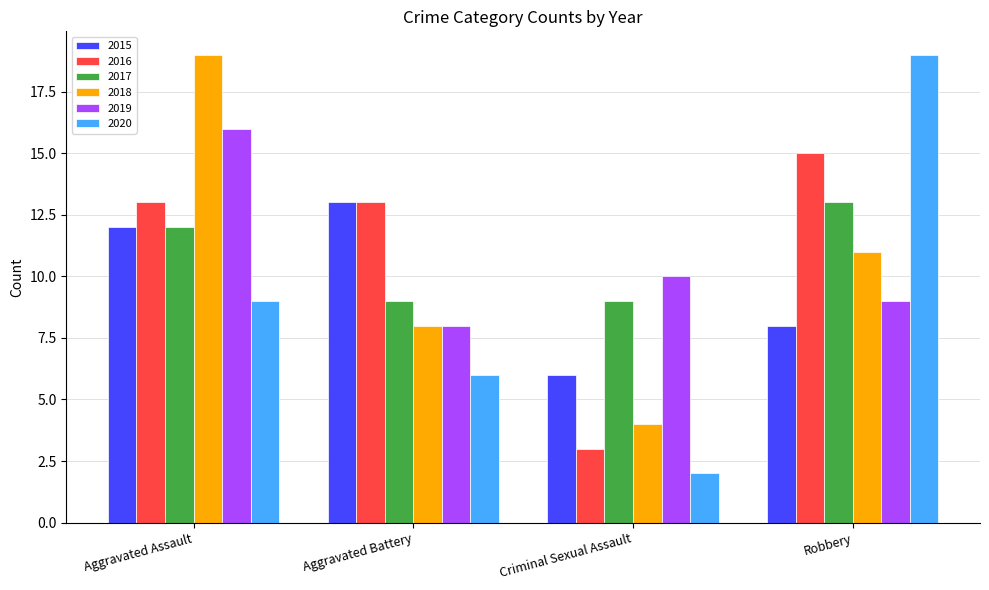

How many data points in 2017 are less than 12?

2